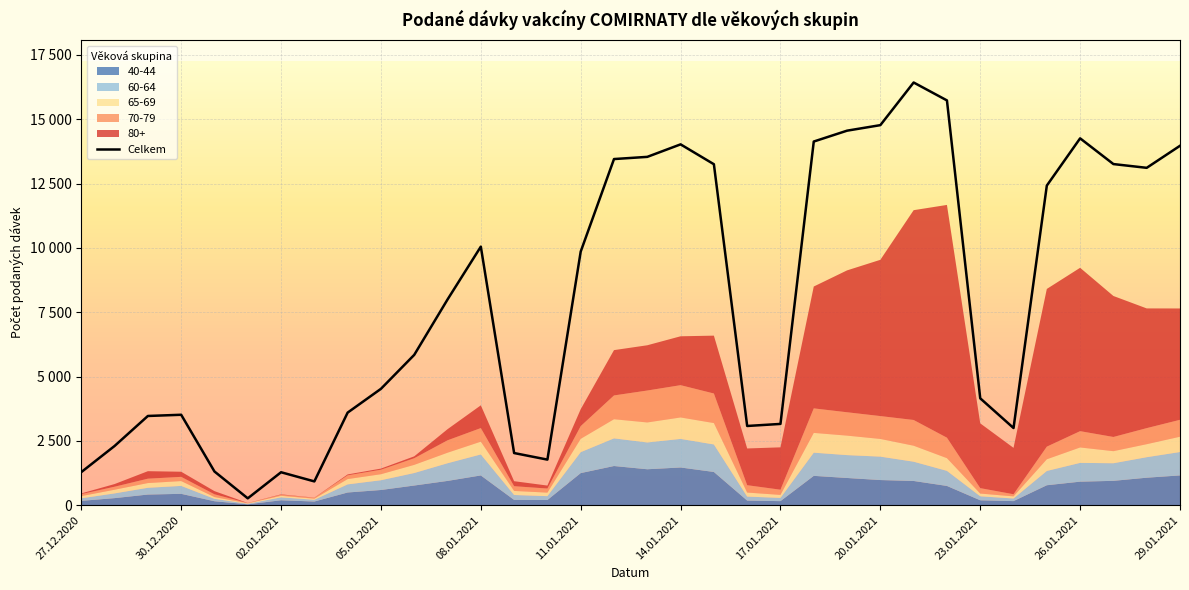

What is the difference between the maximum and minimum values?

16161